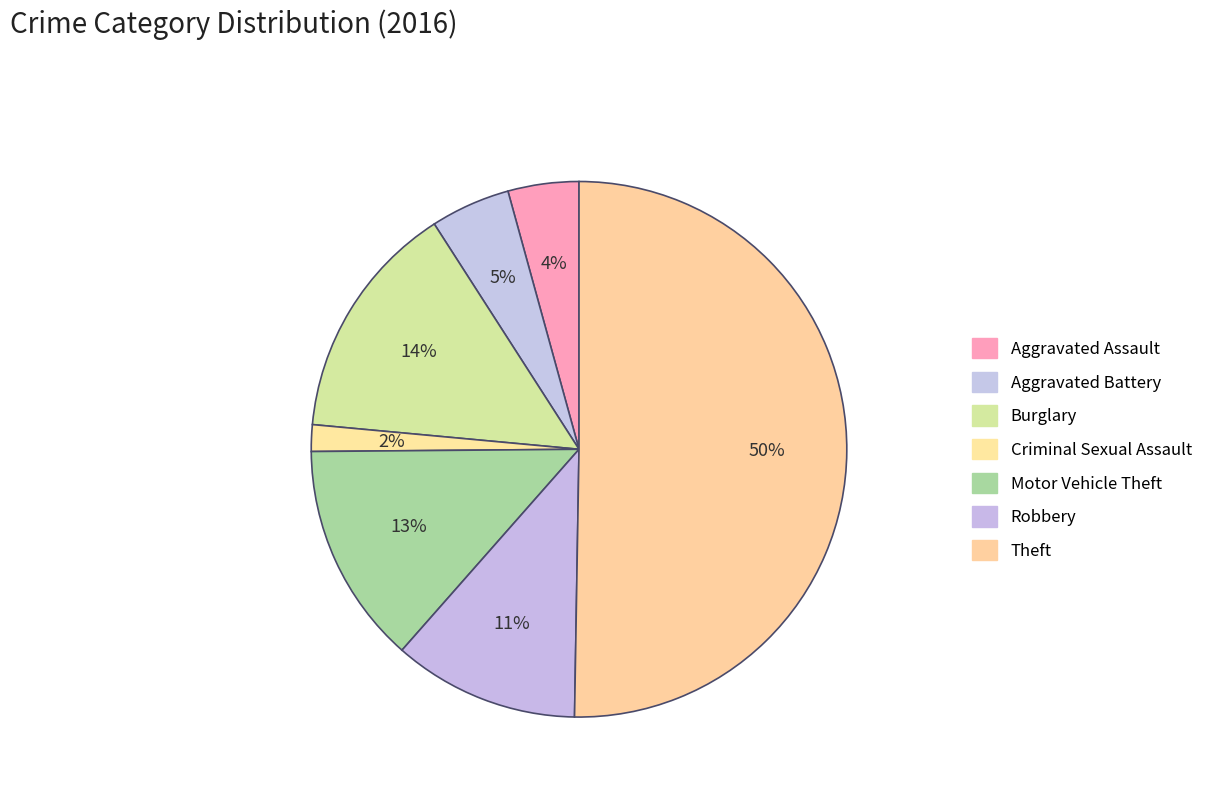

How many segments does this pie chart have?

7